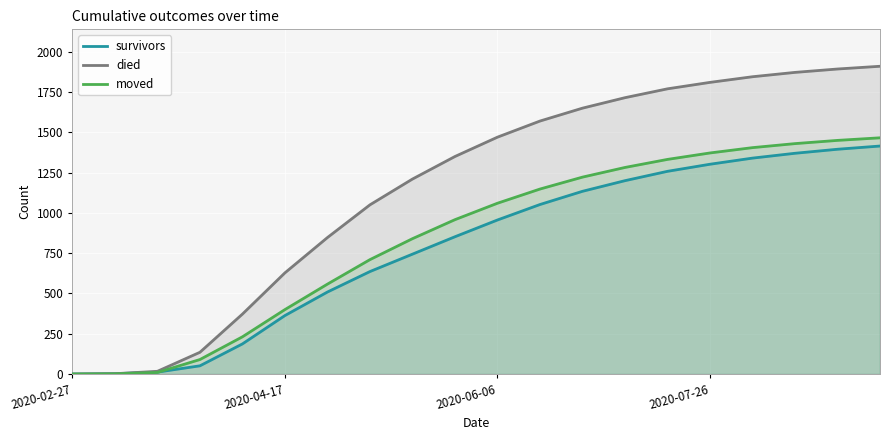

Which series has the largest range (max minus min)?

died